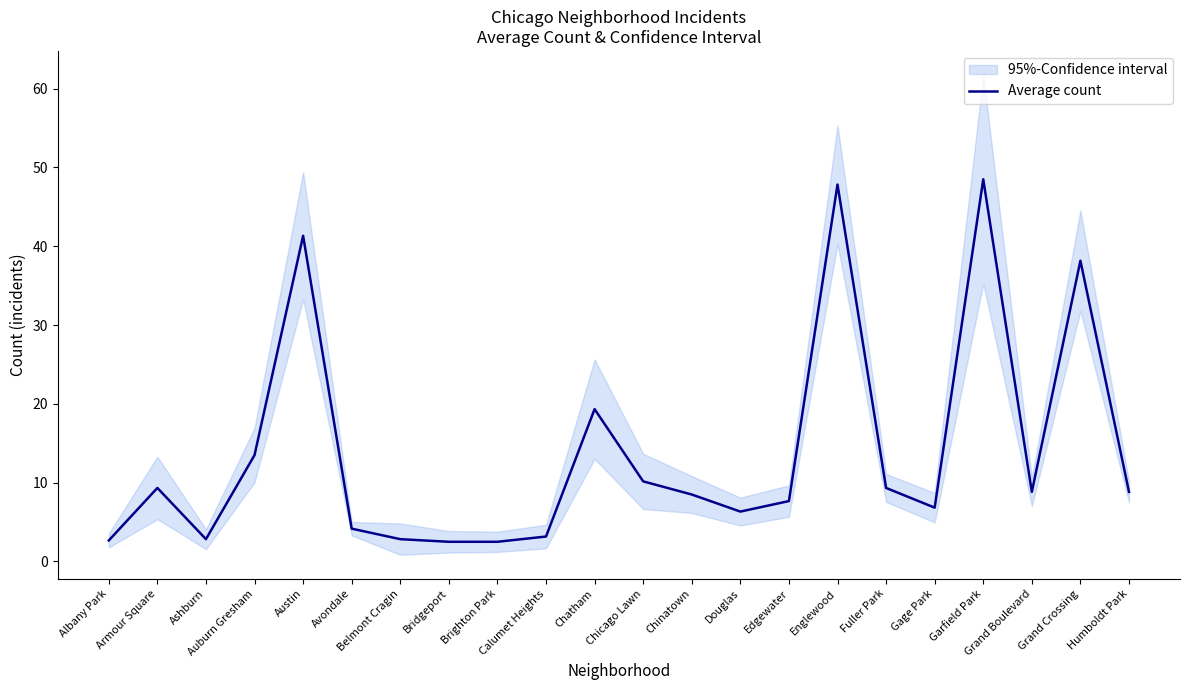

At which label does the data first exceed 8?

Armour Square